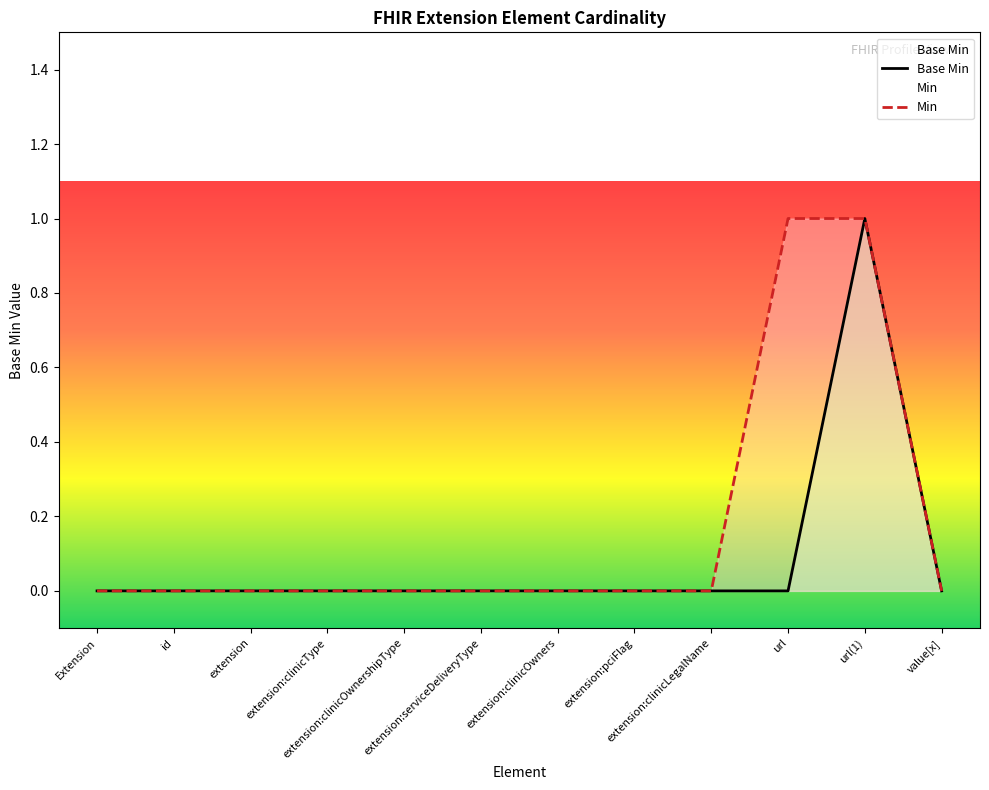

The value of Min at extension:clinicType is 0. True or false?

False